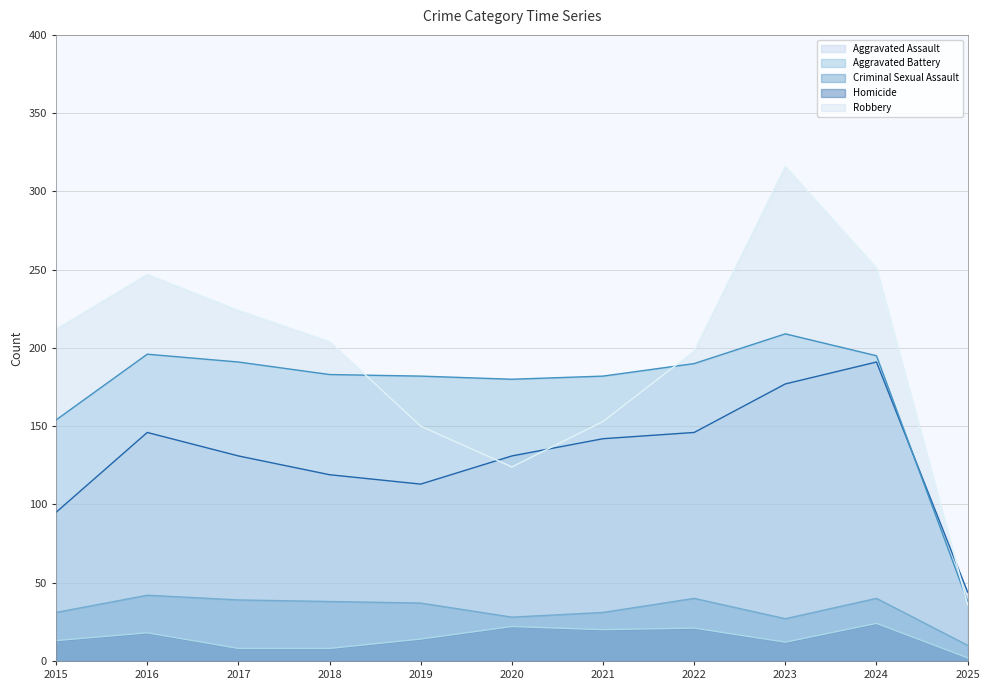

True or false: Aggravated Assault and Homicide intersect in this chart.

False